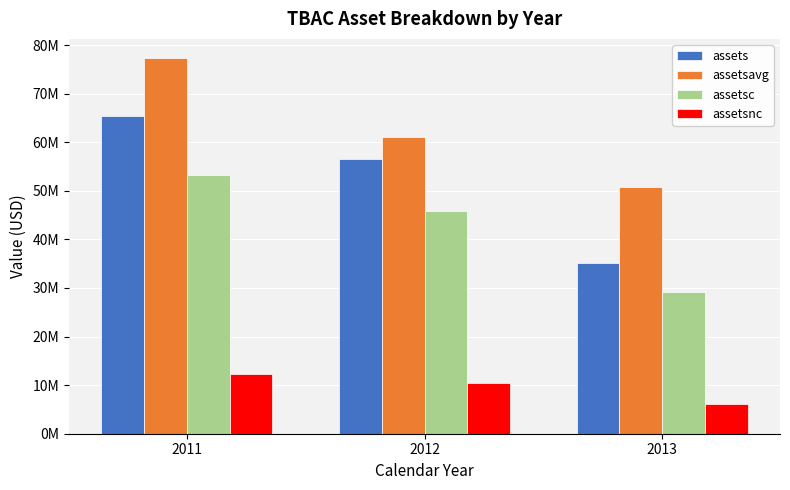

What is the lowest value of the assetsavg series?

50856000